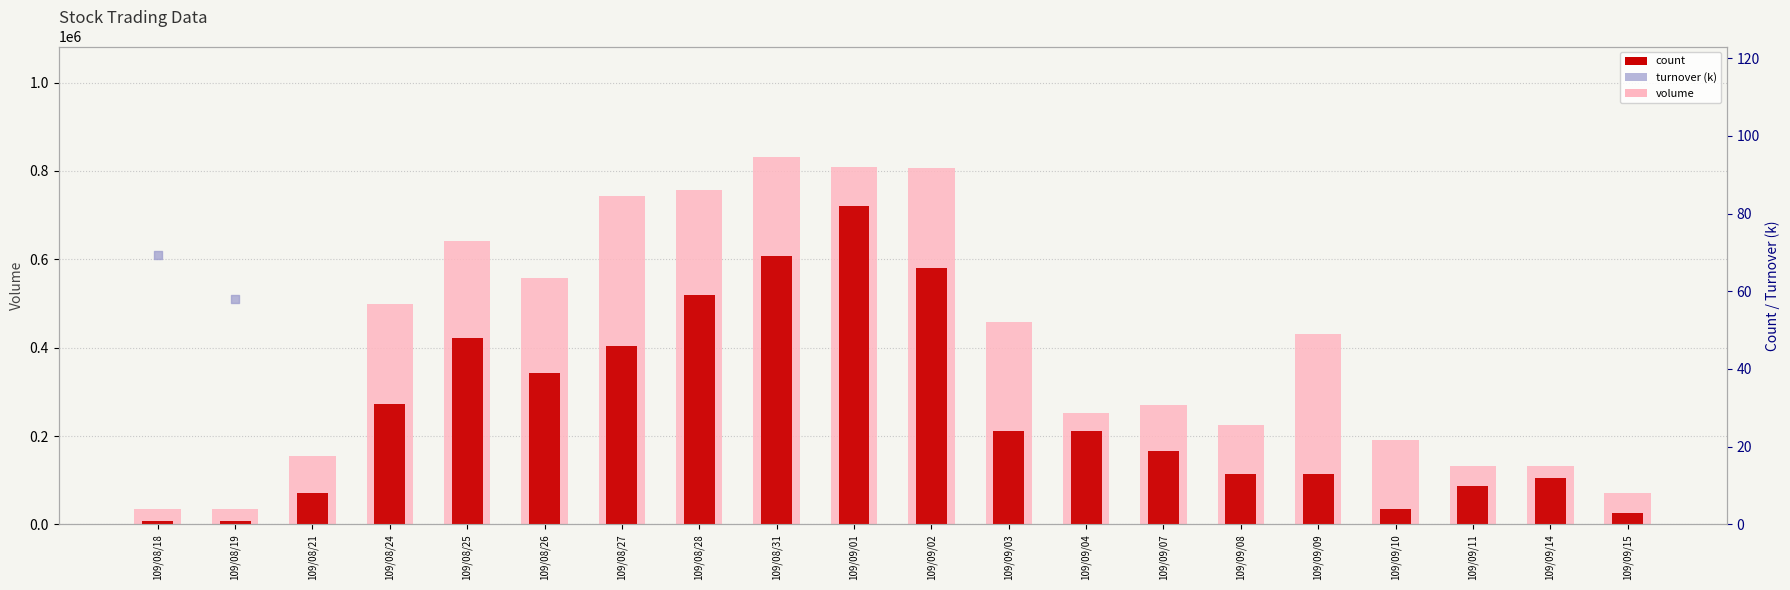

Which series contains the highest Y value?

volume